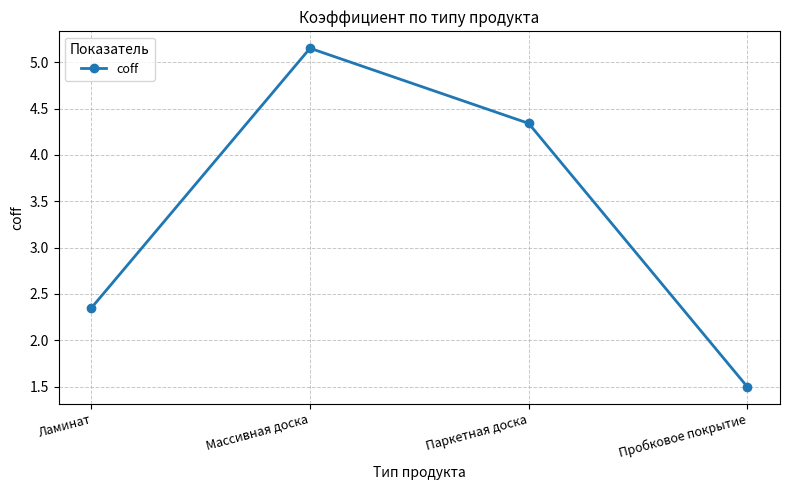

What is the difference between the values at Паркетная доска and Массивная доска?

0.8